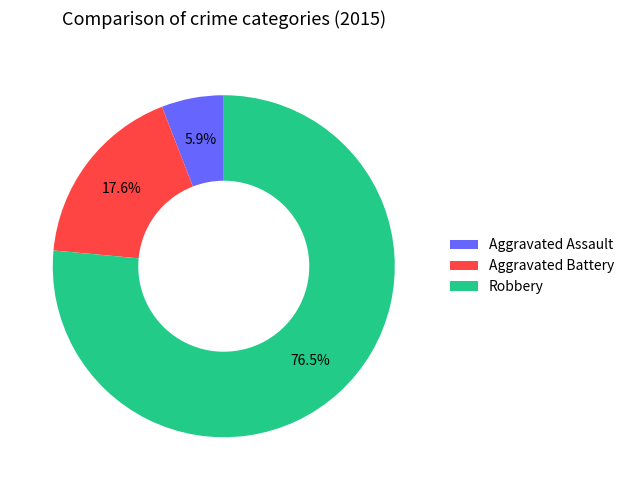

Count the number of slices in the pie.

3